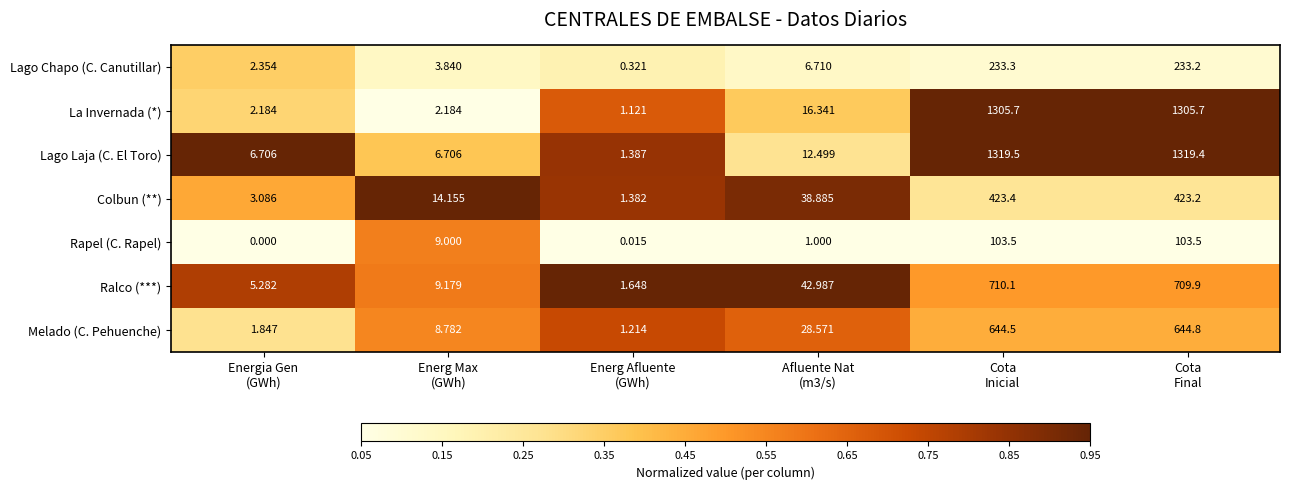

Which series has the largest total across all categories?

Lago Laja (C. El Toro)